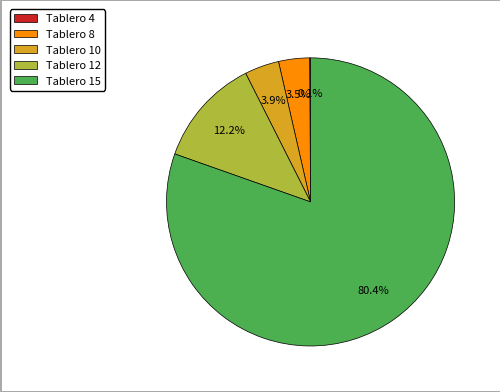

Approximately how many times larger is the value at Tablero 8 compared to Tablero 12?

0.3